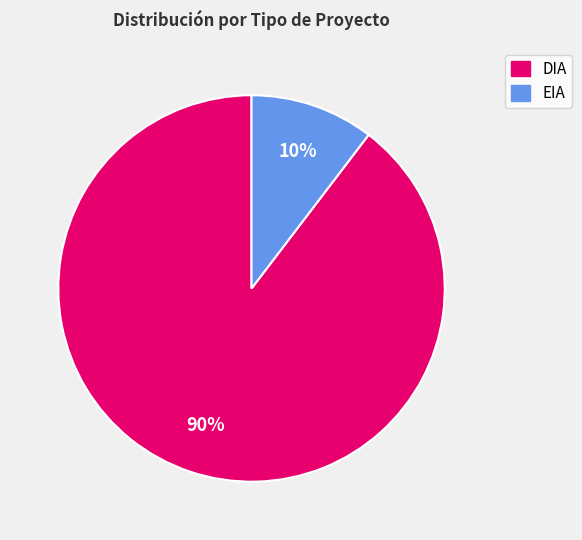

Rank the categories by value from lowest to highest.

EIA, DIA